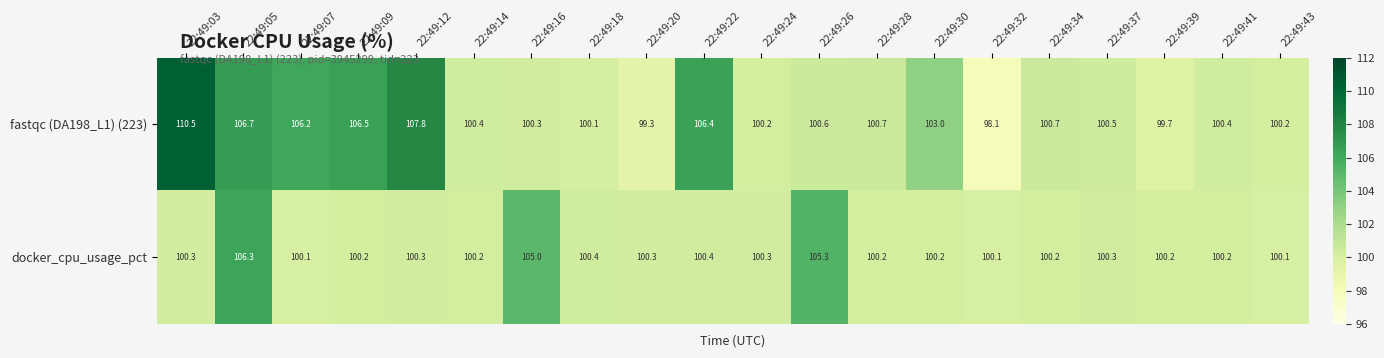

What is the average value of the docker_cpu_usage_pct series?

101.0